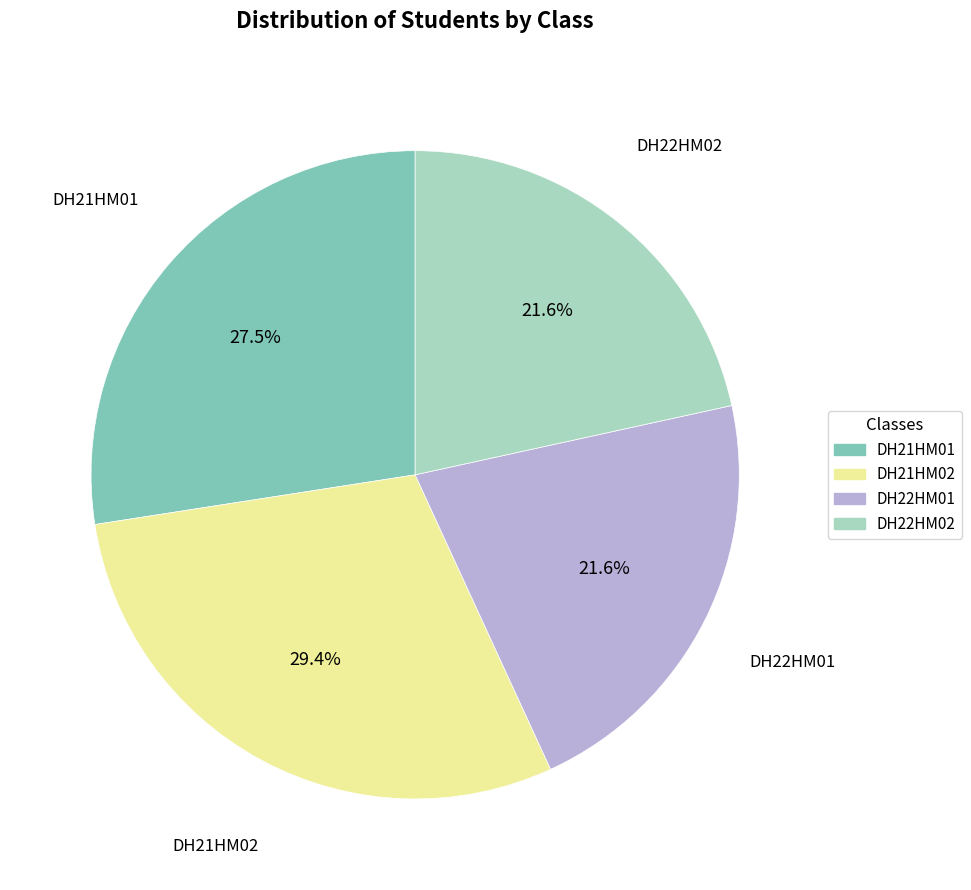

Is there a majority slice in this chart?

No